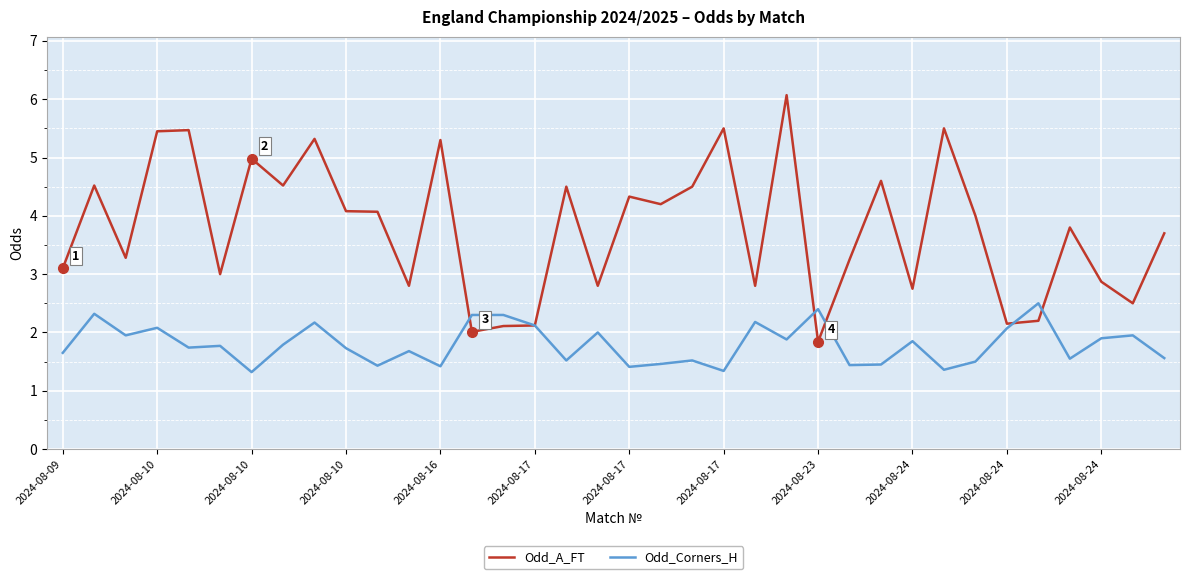

Which series has the largest total across all categories?

Odd_A_FT